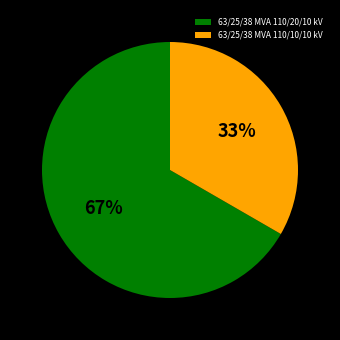

To the nearest percent, what is the combined percentage of 63/25/38 MVA 110/10/10 kV and 63/25/38 MVA 110/20/10 kV?

100%